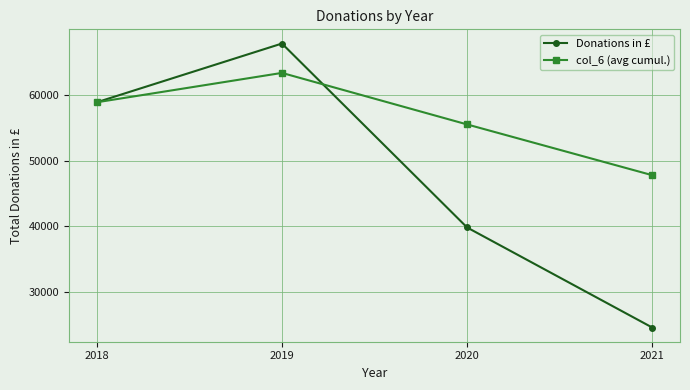

What is the greatest value displayed?

67800.0